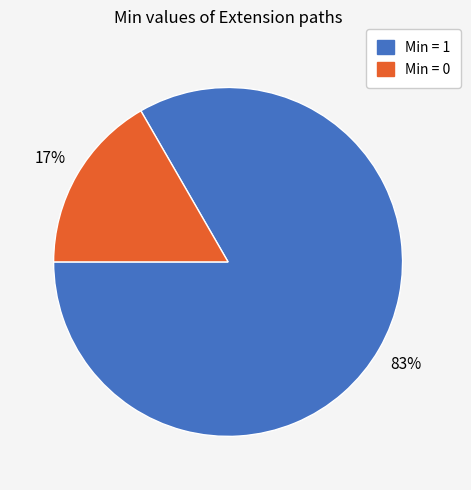

Is there a majority slice in this chart?

Yes